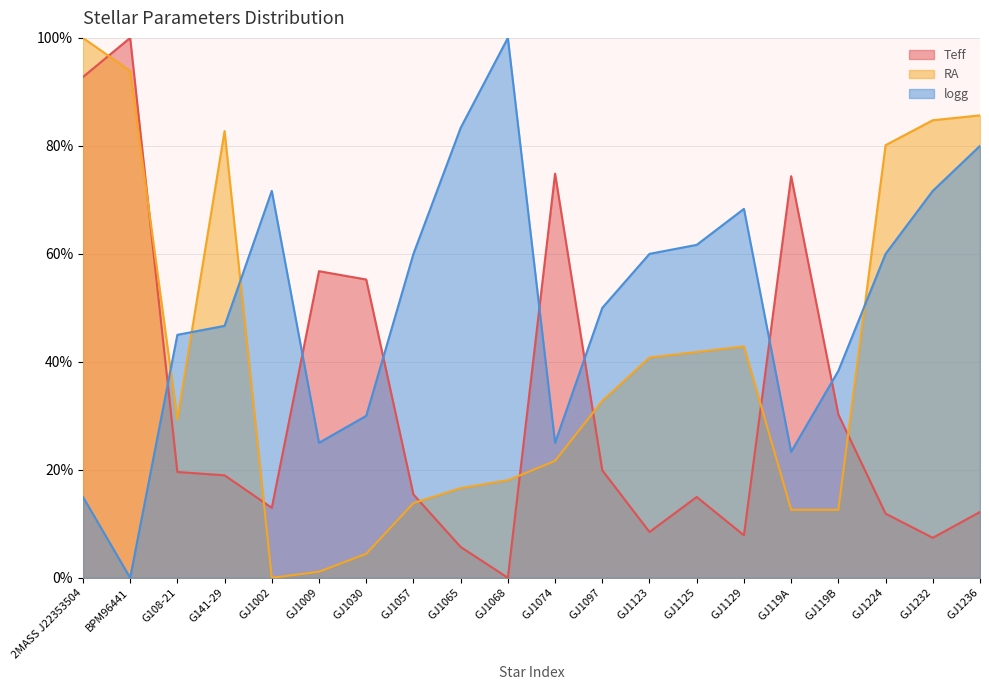

How many interior local peaks does the logg series have?

3